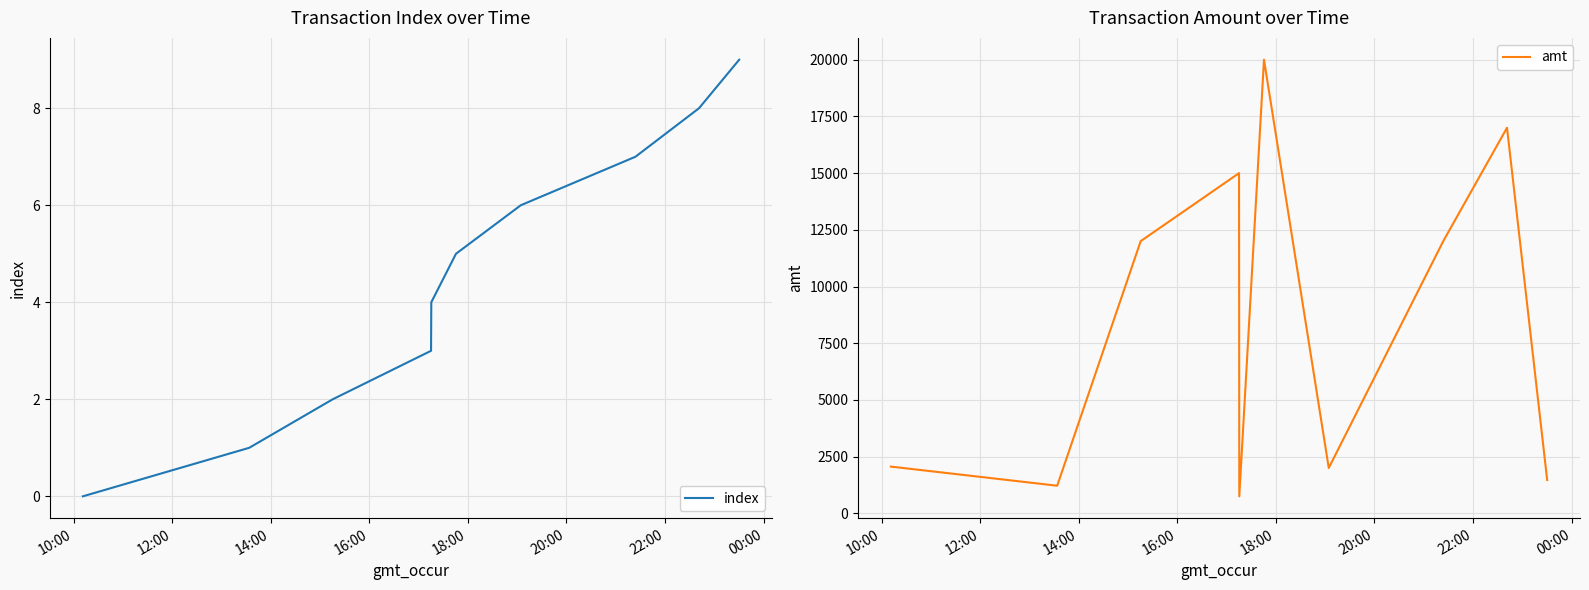

The value of index at 10:00 is 0.0. True or false?

True